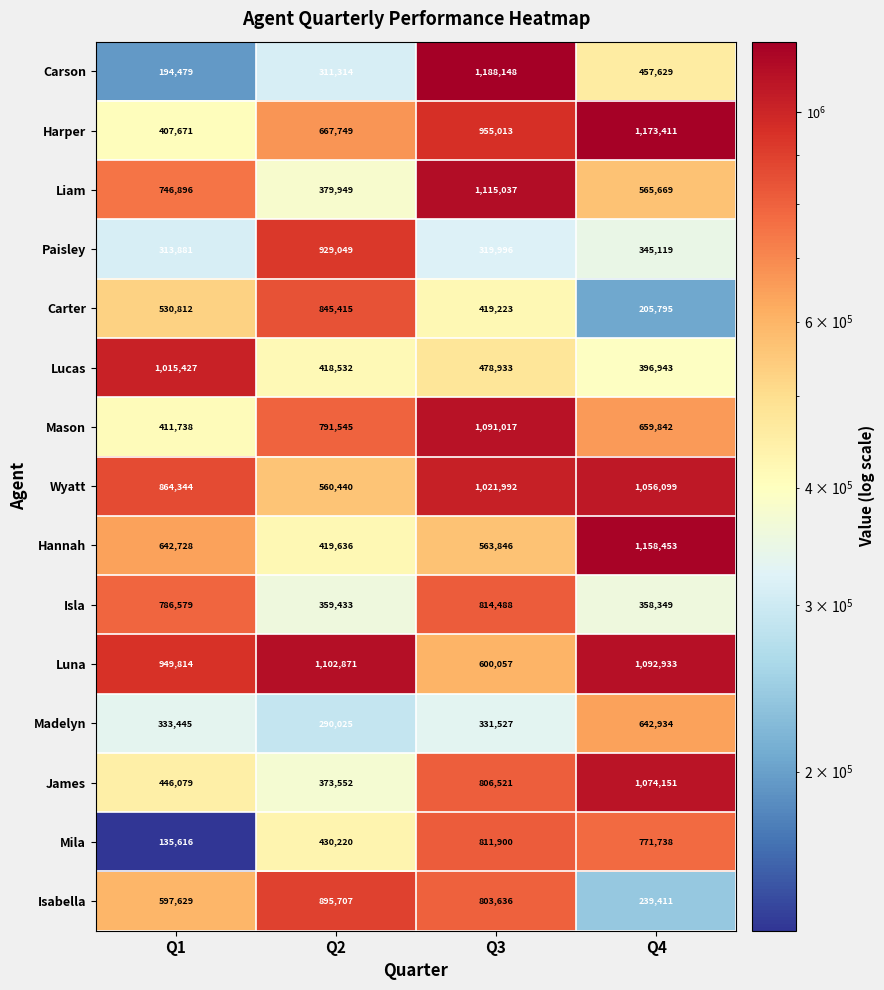

At how many categories does at least one series exceed 712690?

4